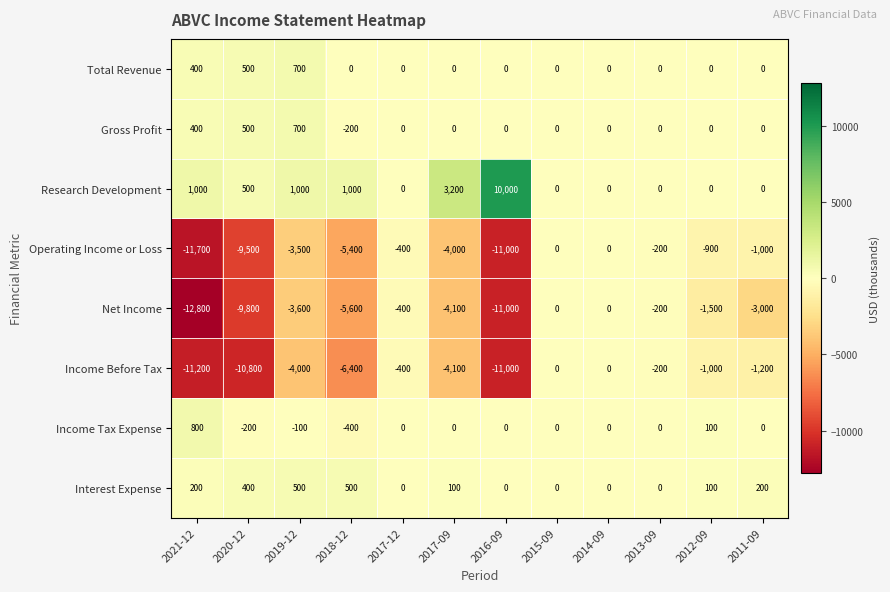

What is the maximum value shown in the chart?

10000